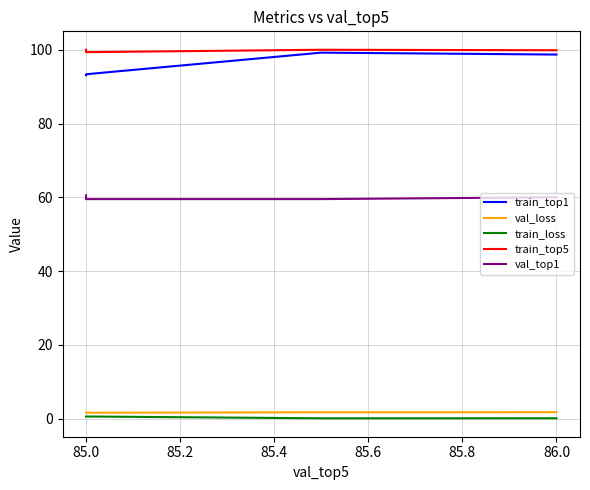

What is the average value of the val_loss series?

1.6